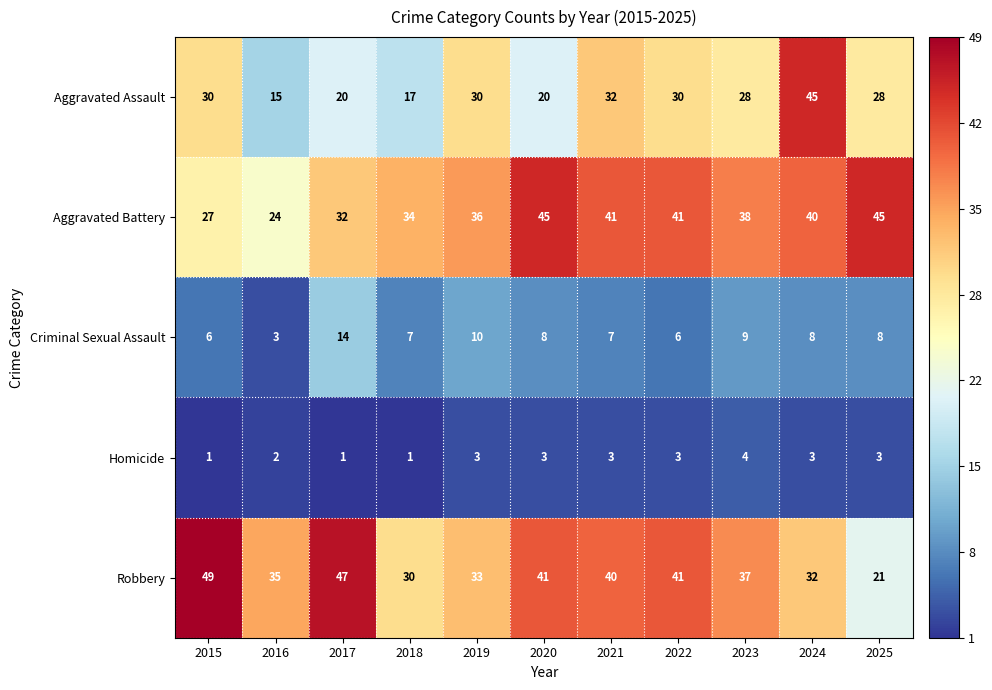

What is the spread (max minus min) of values at 2024?

42